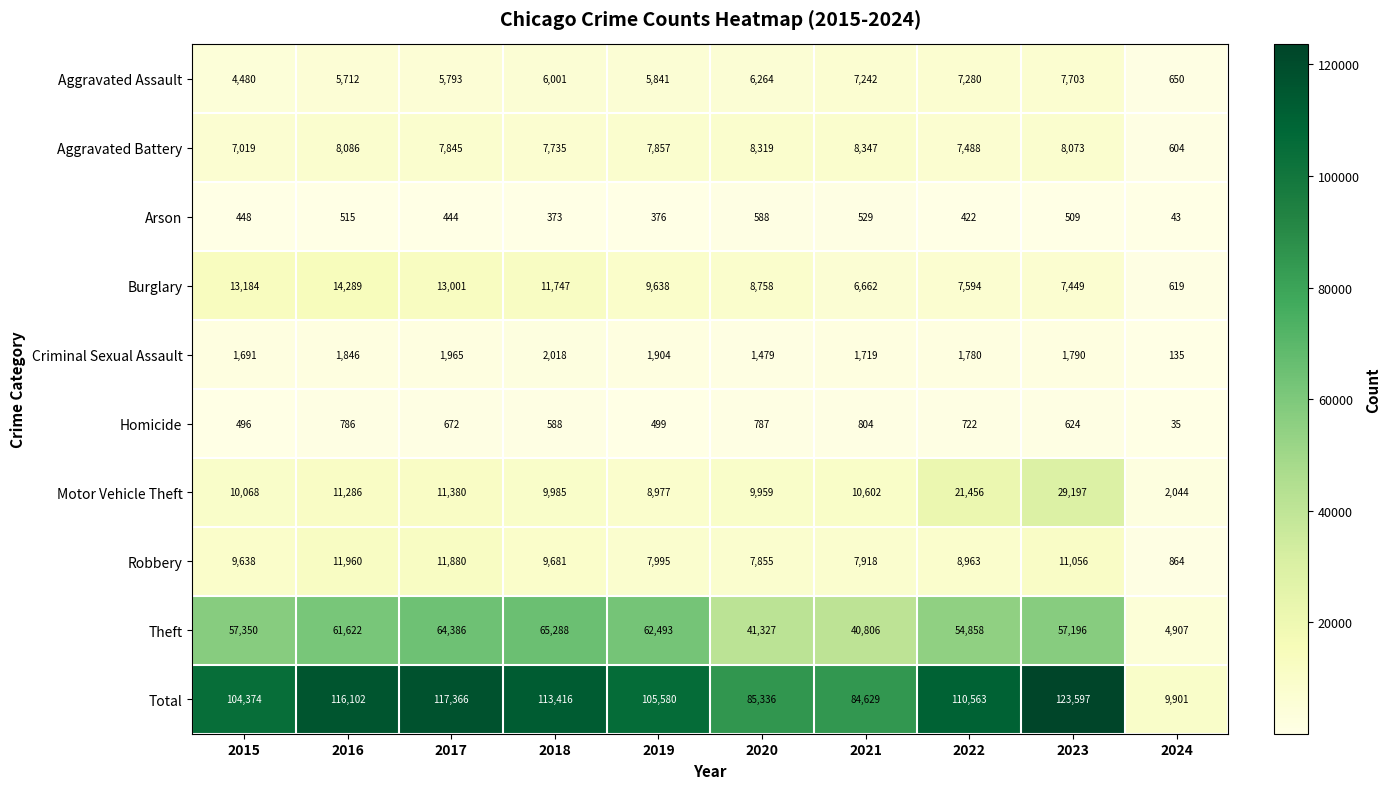

What is the spread (max minus min) of values at 2020?

84748